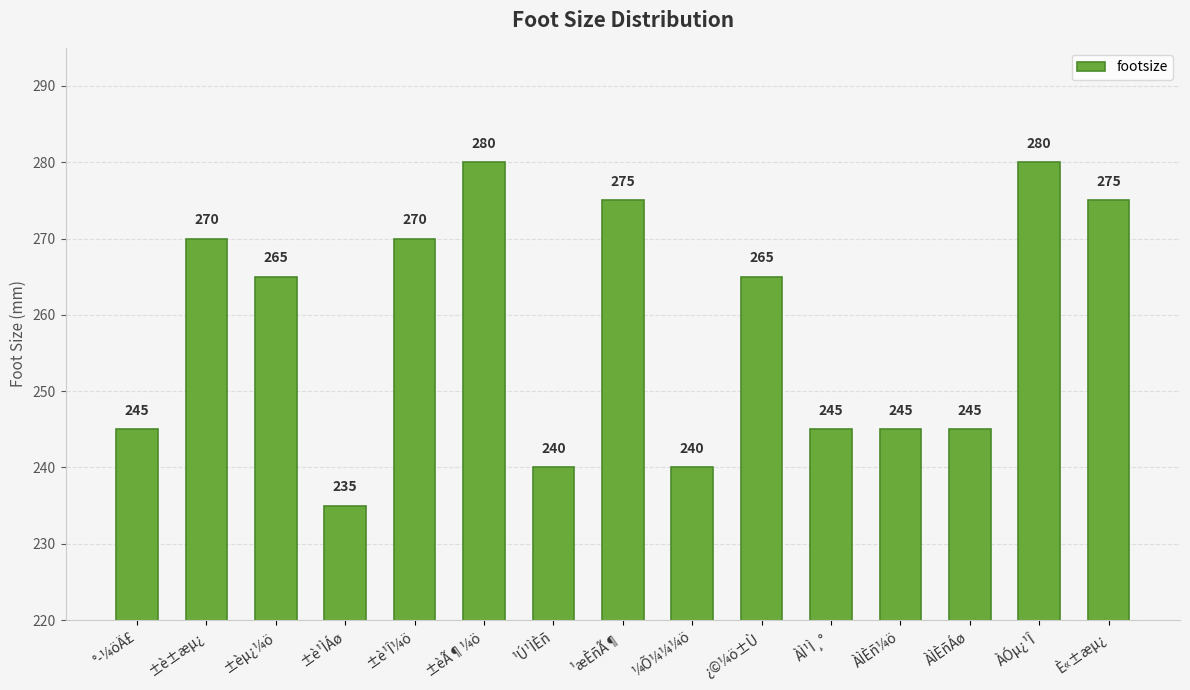

Reading right to left, list all the values displayed in this chart.

È«±æµ¿=275	ÀÓµ¿¹Î=280	ÀÌÈñÁø=245	ÀÌÈñ¼ö=245	ÀÌ¹Ì¸°=245	¿©¼ö±Ù=265	¼Õ¼¼¼ö=240	¹æÈñÃ¶=275	¹Ú¹ÌÈñ=240	±èÃ¶¼ö=280	±è¹Î¼ö=270	±è¹ÌÁø=235	±èµ¿¼ö=265	±è±æµ¿=270	°­¼öÄ£=245